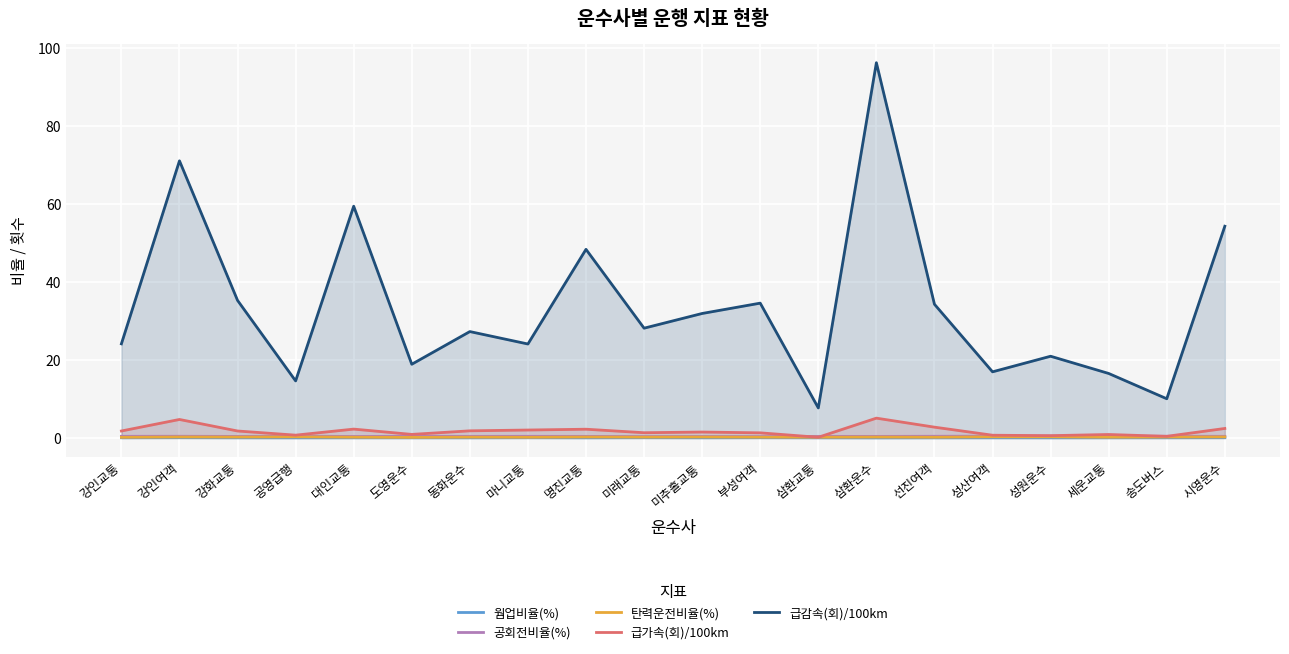

True or false: 급가속(회)/100km and 웜업비율(%) intersect in this chart.

False